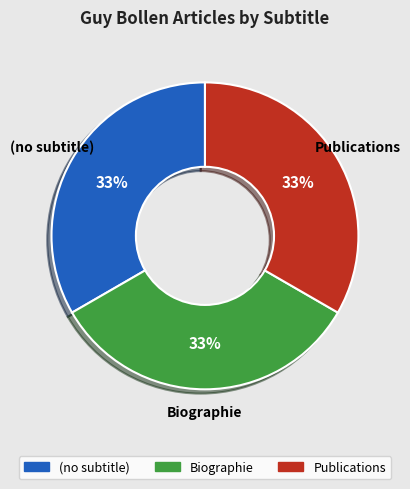

Does any single category account for the majority?

No